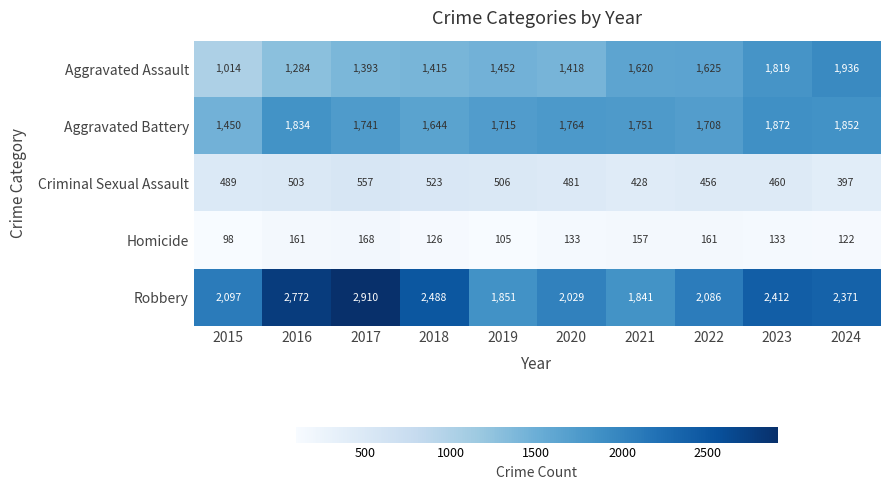

How many categories are shown in the chart?

10